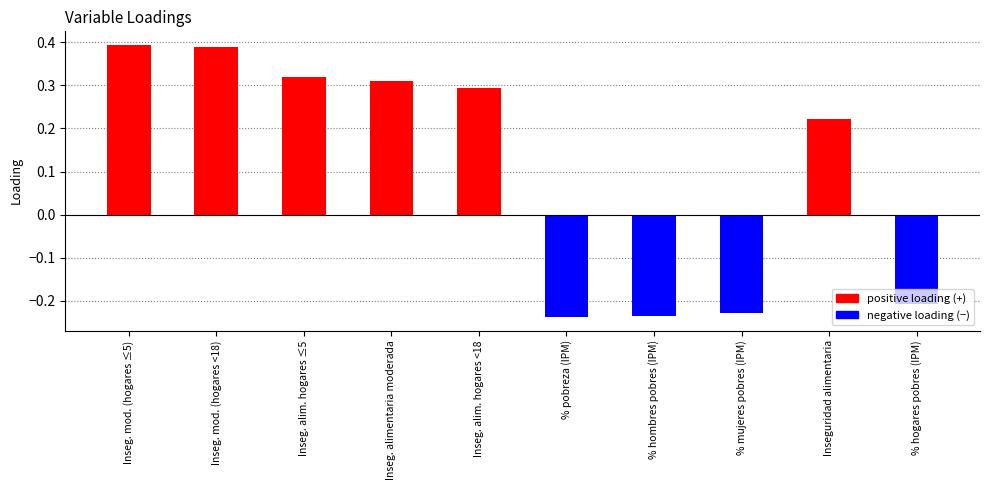

What is the value of the 6th bar from the left?

-0.2